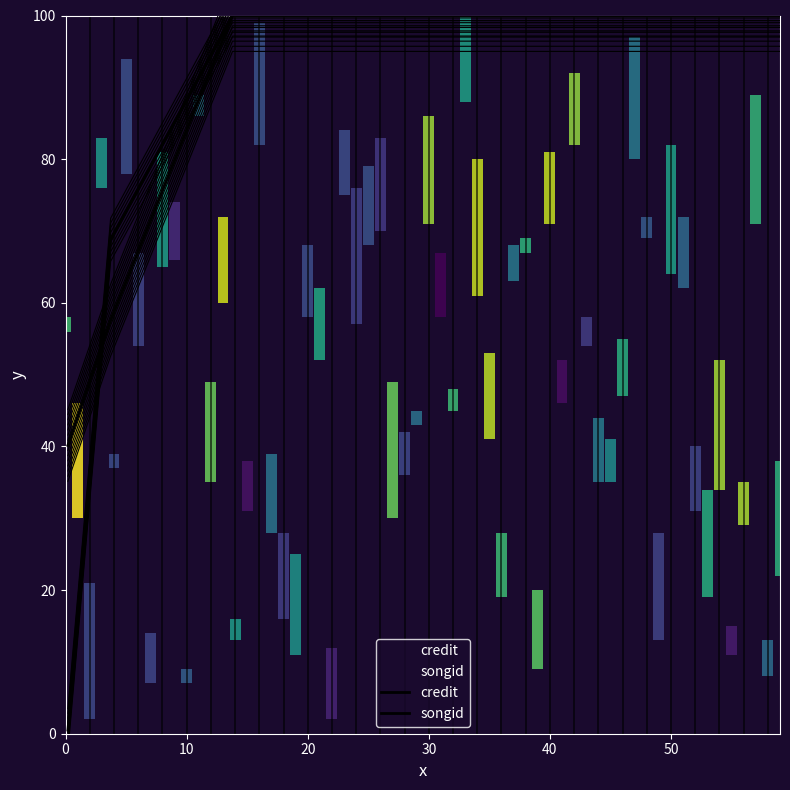

List the series in order of their peak value, lowest first.

credit, songid